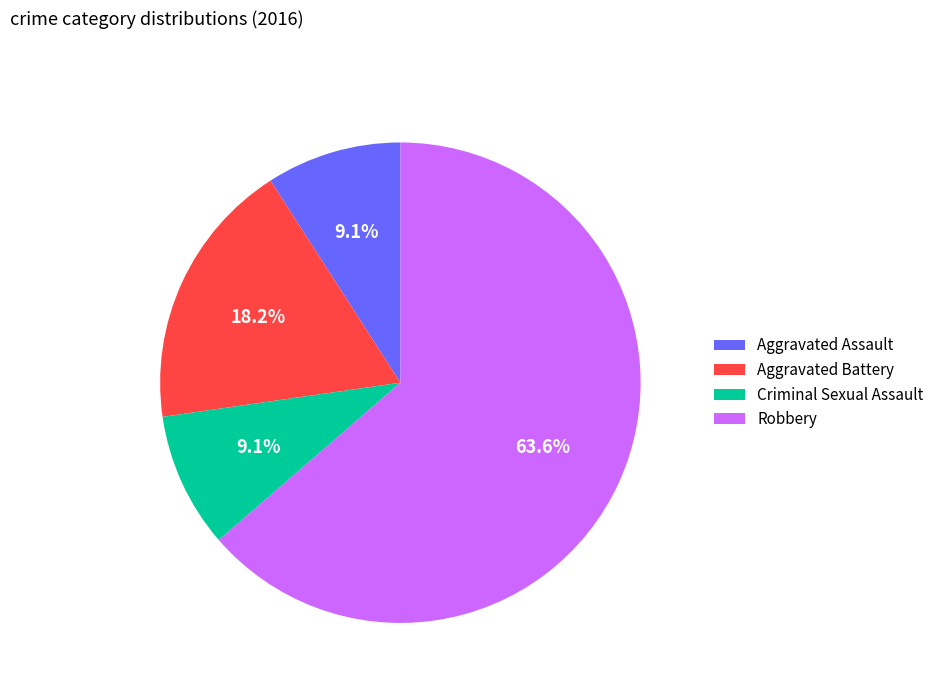

How many slices are in this pie chart?

4